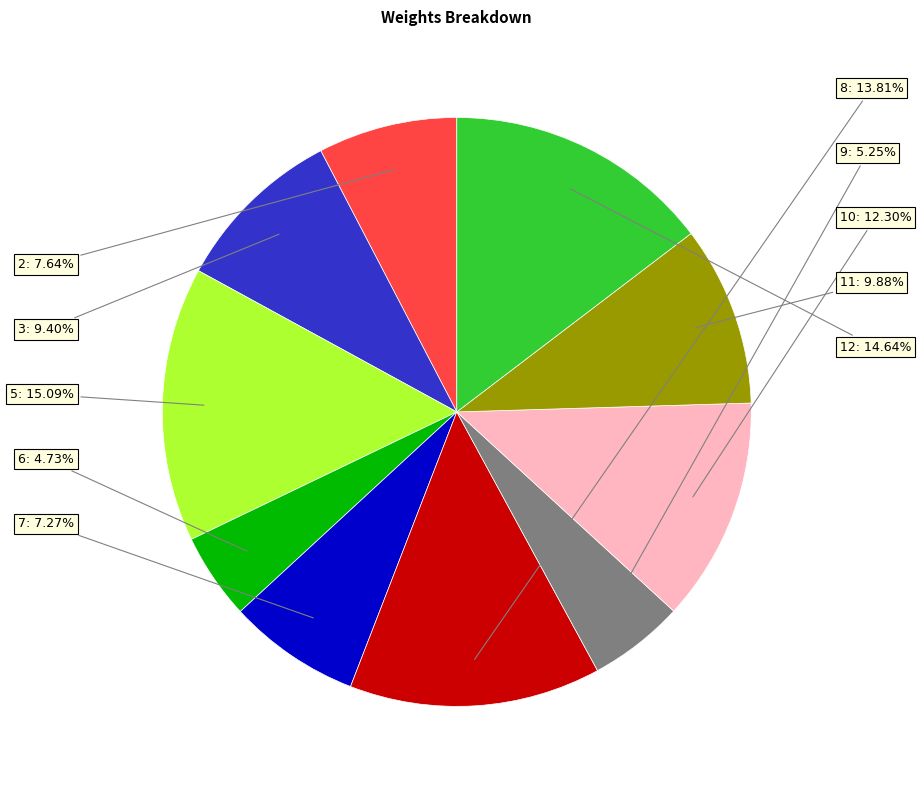

Is there any slice that represents more than half of the pie?

No